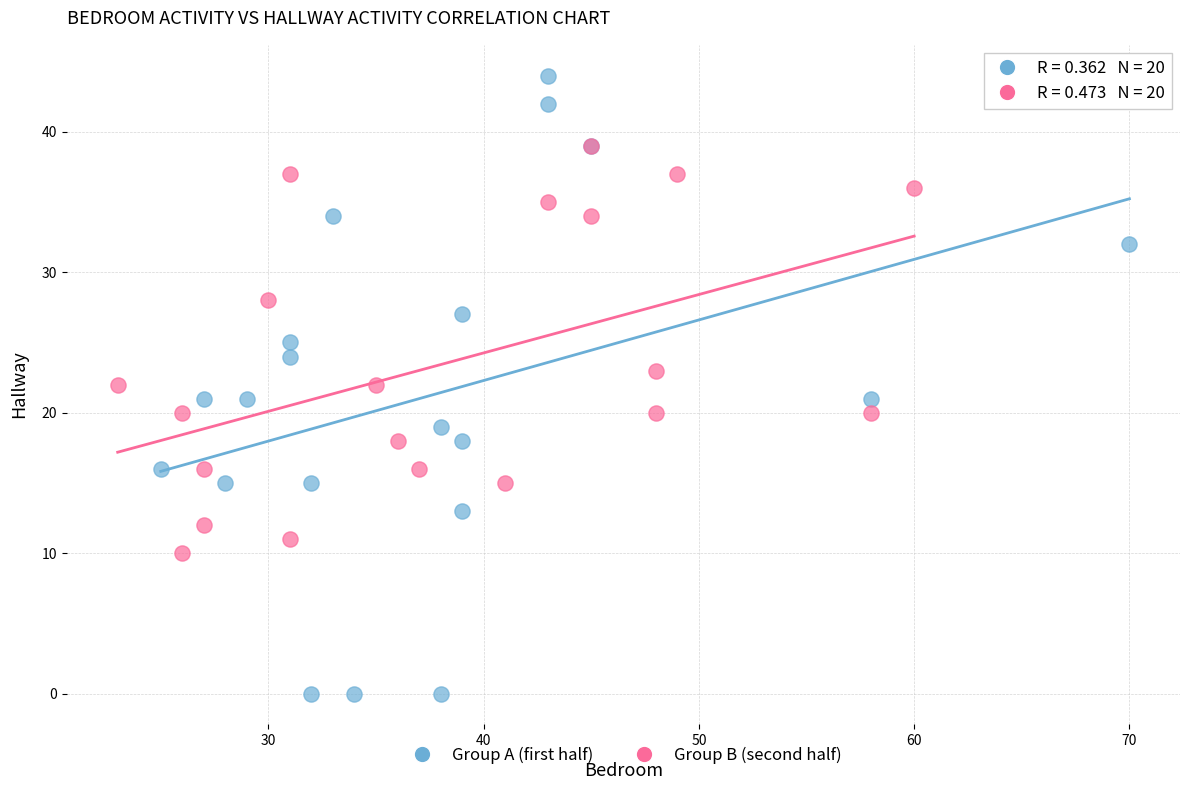

Which series has the largest Y range (max minus min)?

Group A (first half)